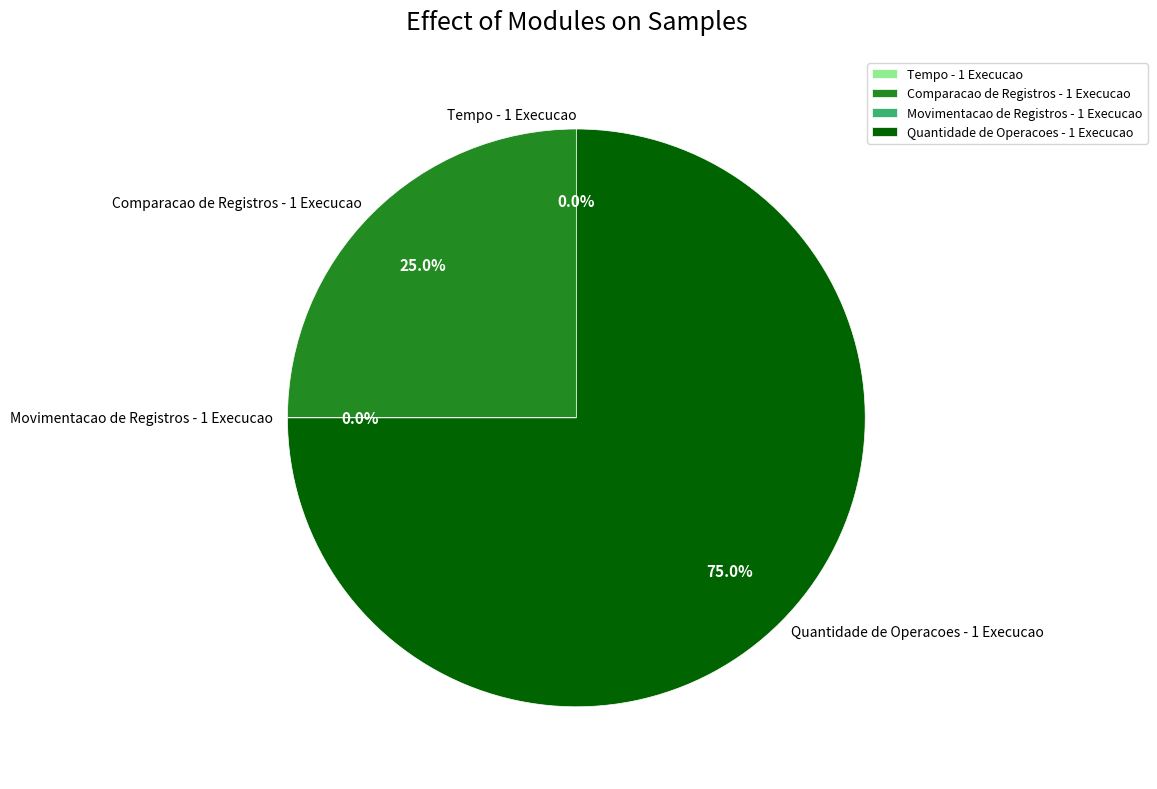

What is the largest slice in the pie chart?

Quantidade de Operacoes - 1 Execucao